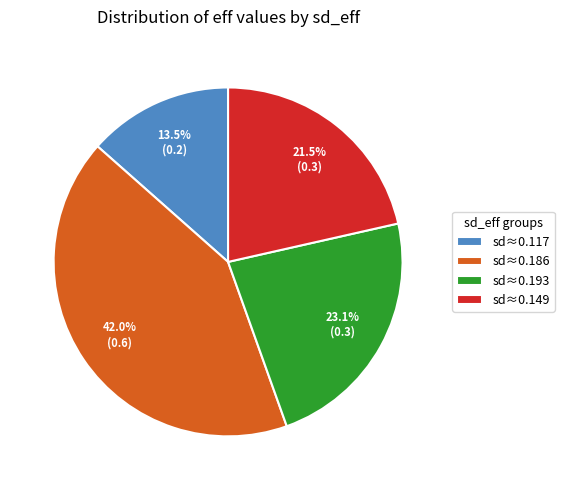

Rank the categories by value from highest to lowest.

sd≈0.186, sd≈0.193, sd≈0.149, sd≈0.117